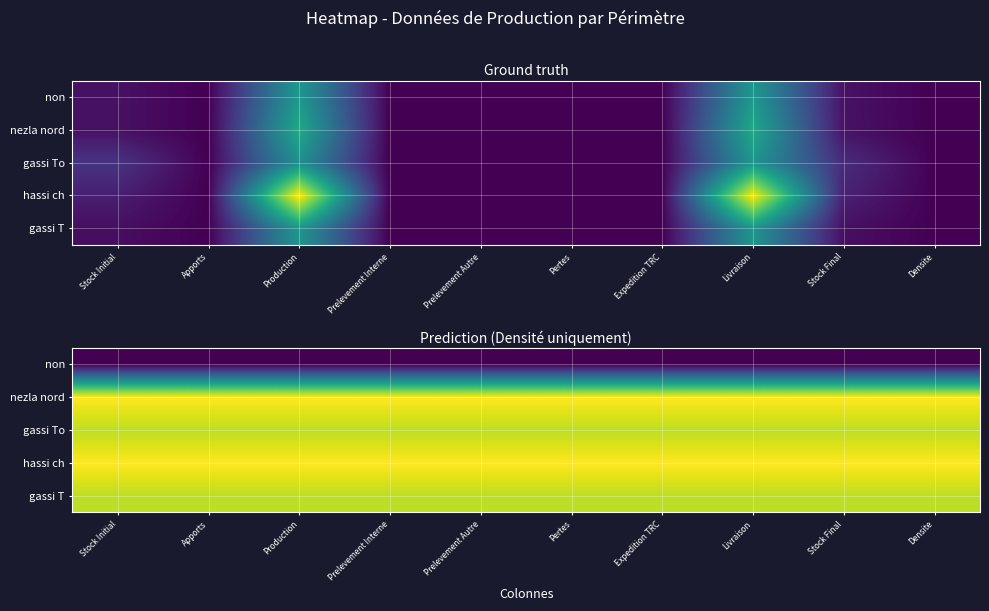

At Pertes, list the series in order from largest to smallest.

hassi ch, nezla nord, gassi T, gassi To, non